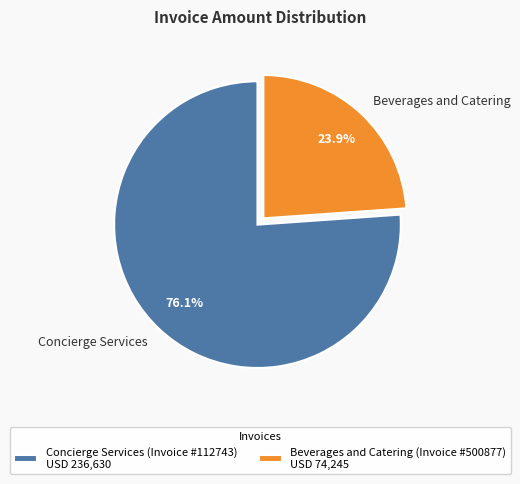

Is there a majority slice in this chart?

Yes